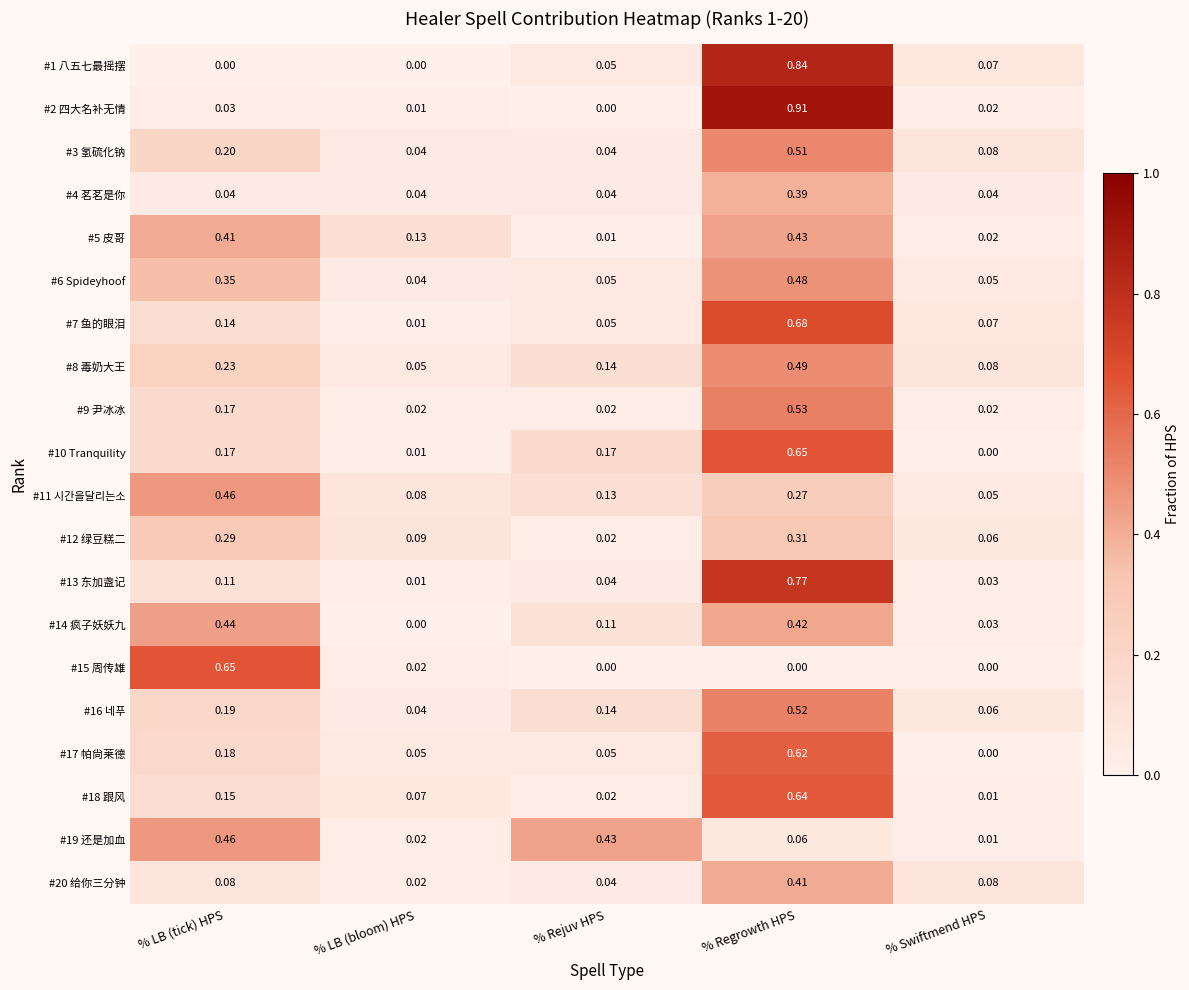

At which category is the sum across all series the highest?

% Regrowth HPS